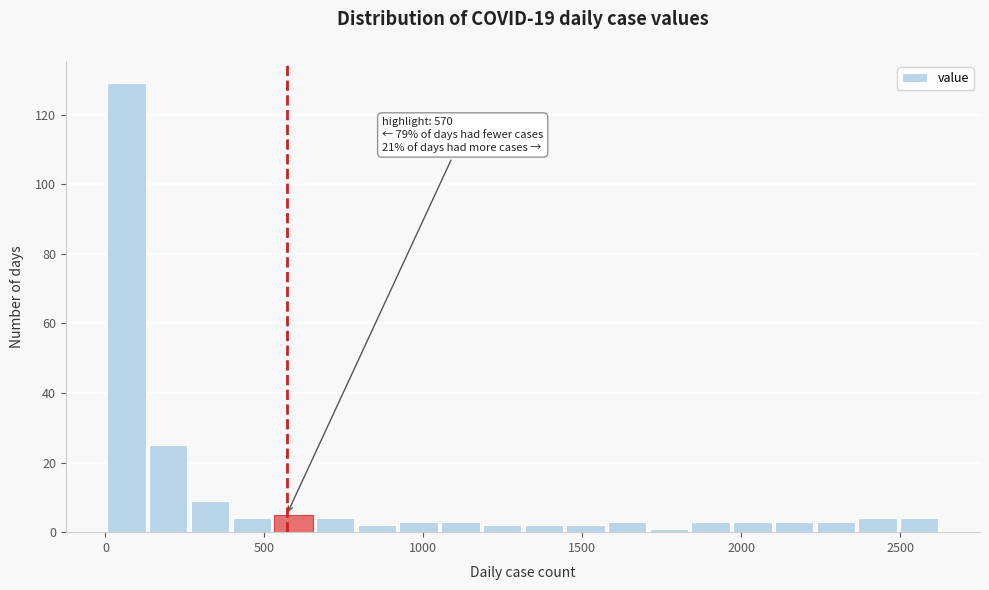

Read against the x-axis, roughly where is the centre of the tallest bar?

50